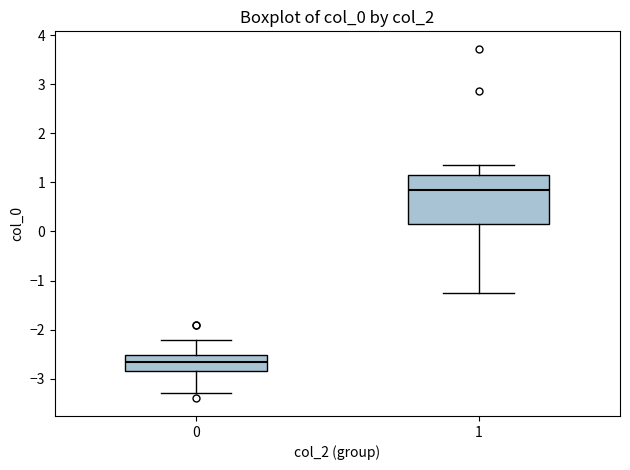

Comparing the boxes themselves (not the whiskers), which one is the tallest?

1